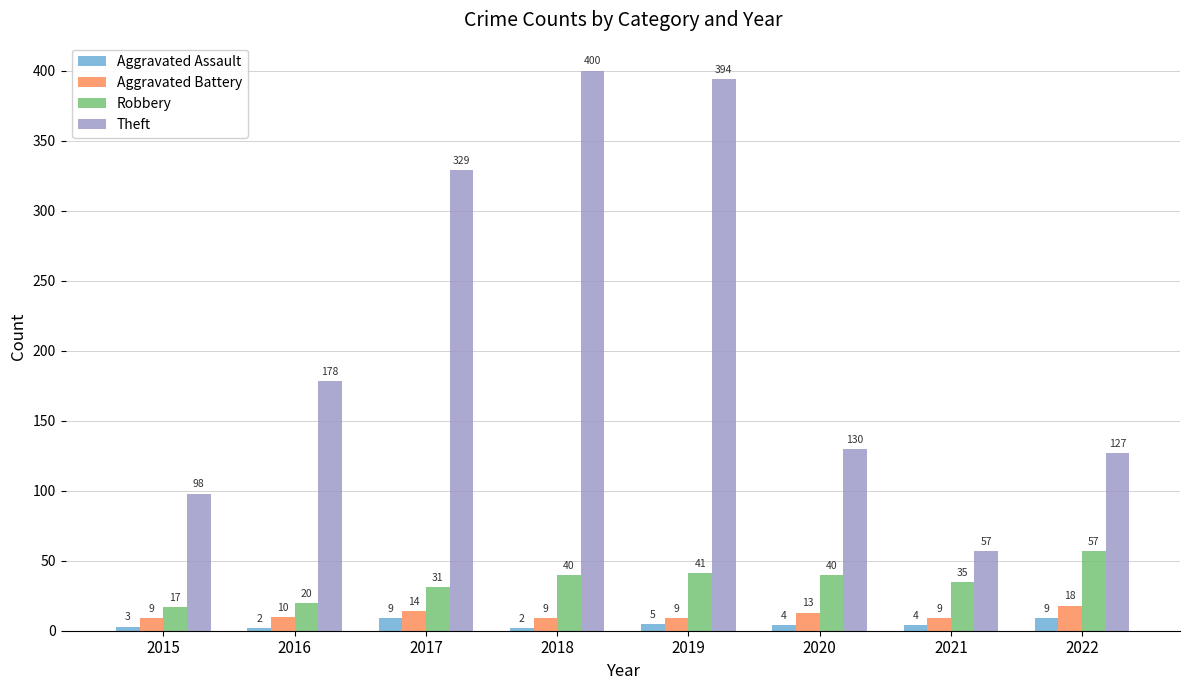

What is the difference between the Aggravated Battery values at 2017 and 2019?

5